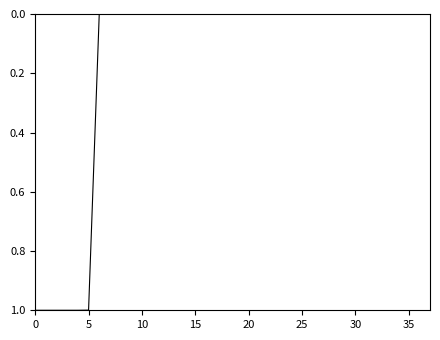

What is the greatest value displayed?

1.0